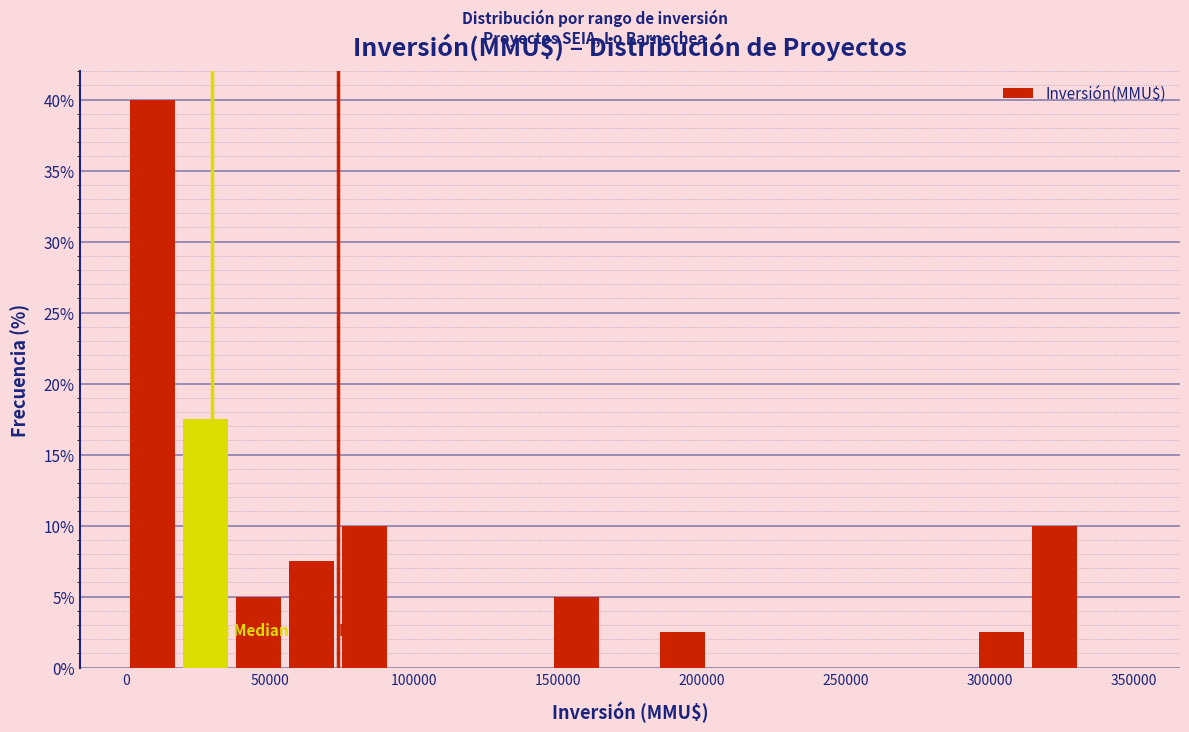

Around what value on the x-axis is the tallest bar? Give the approximate position of its centre, as read against the axis.

10000